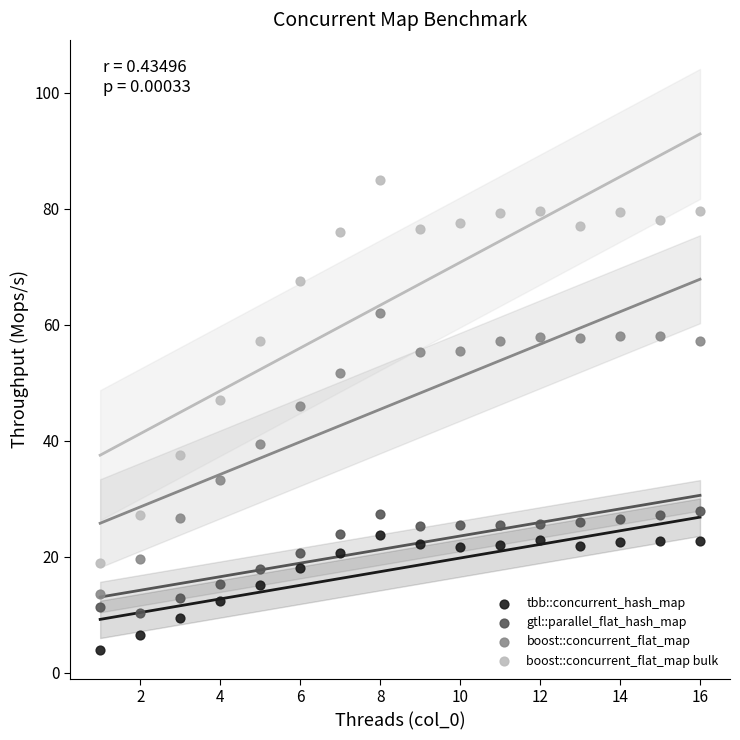

Which series reaches the minimum Y coordinate?

tbb::concurrent_hash_map